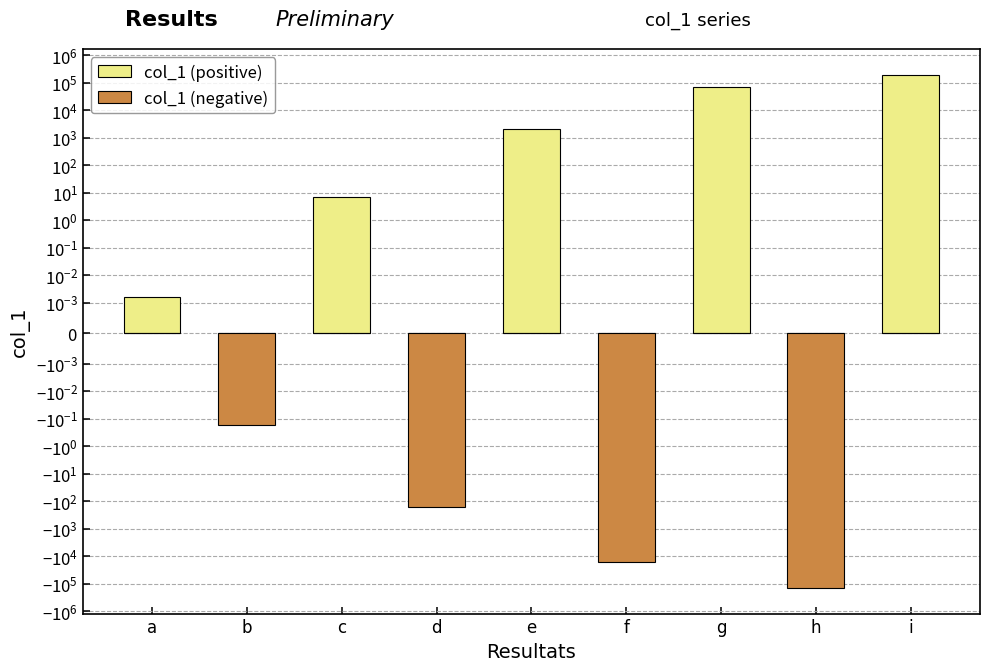

Reading right to left, extract all data points from this chart.

col_1 (positive): 198605.6	0.0	70987.0	0.0	2129.6	0.0	7.0	0.0	0.0
col_1 (negative): 0.0	-139633.8	0.0	-16587.0	0.0	-159.7	0.0	-0.2	0.0